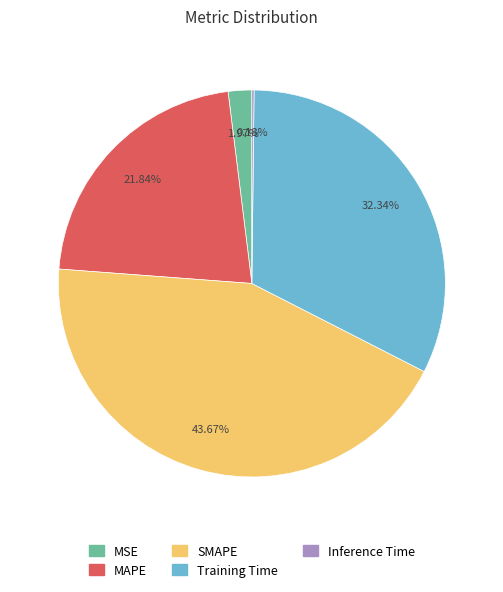

Is MAPE the majority of the pie?

No